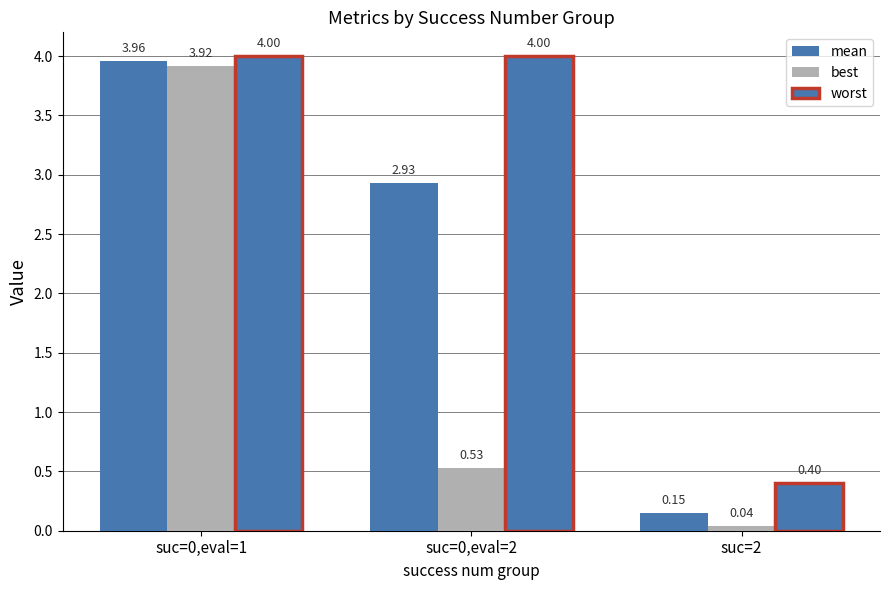

What is the label of the 1st bar from the right?

suc=2